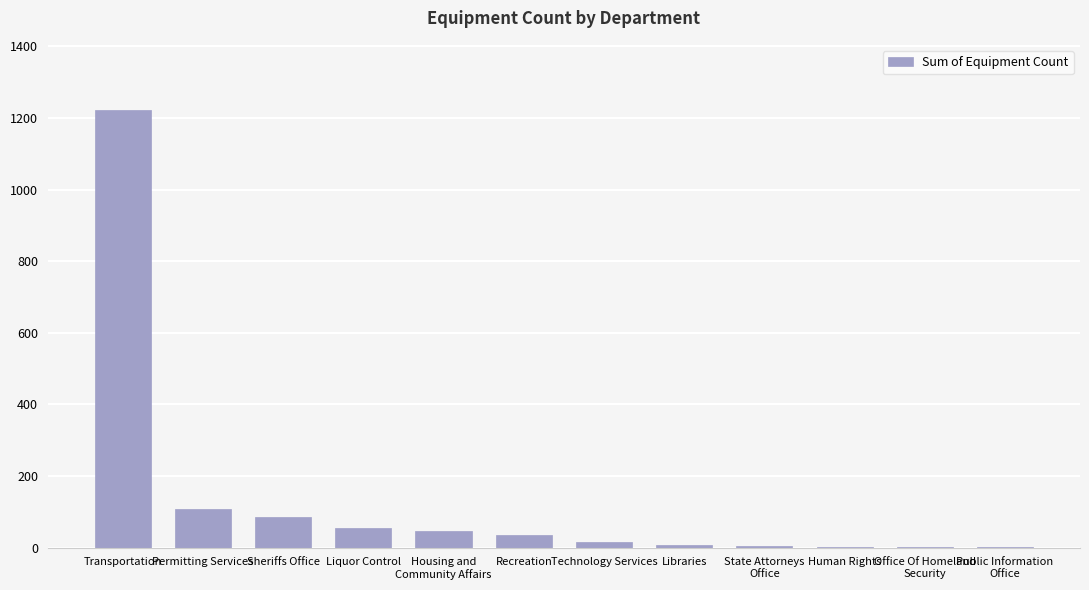

Which has a higher value, Liquor Control or Permitting Services?

Permitting Services